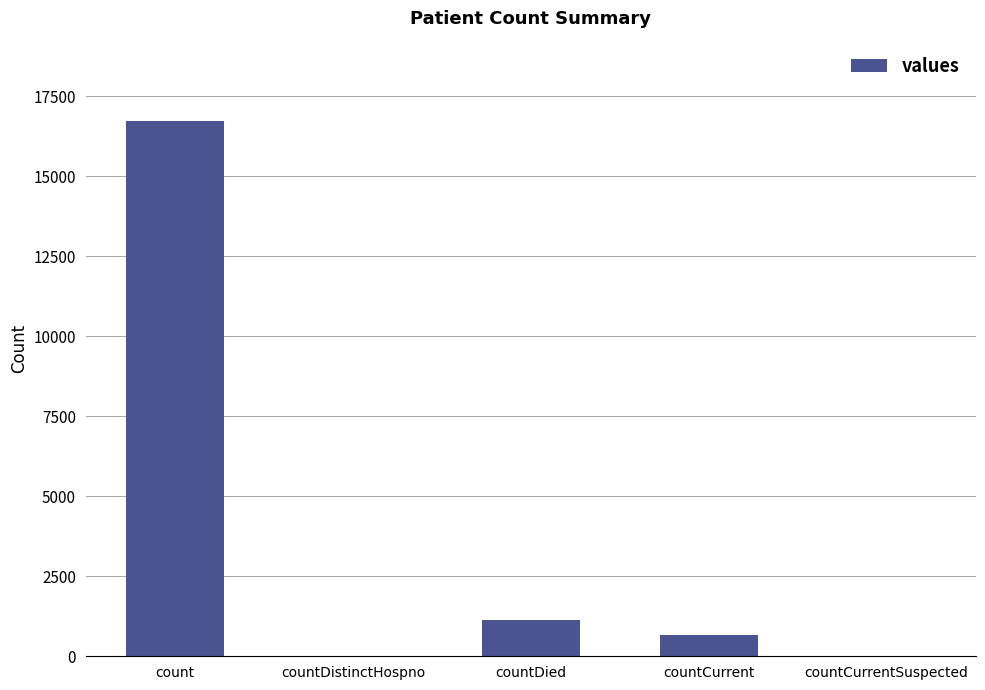

What is the sum of the values at countDied and countCurrent?

1810